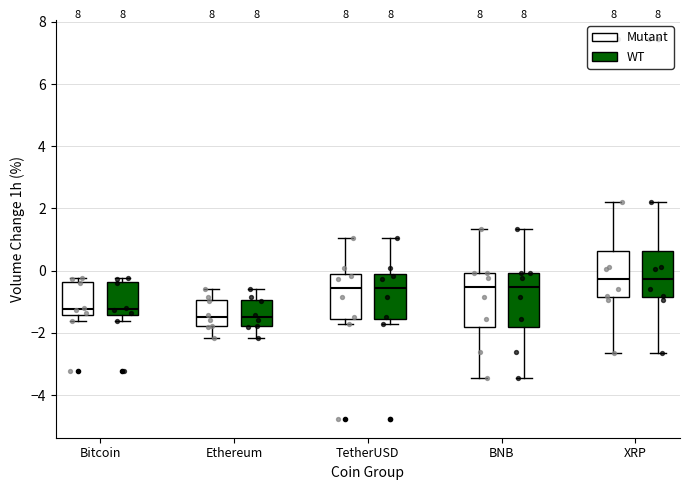

Reading left to right, read every box against the y-axis: the position of its median line, the range the box covers, and the ends of its whiskers. The values are not printed on the chart, so give them approximately, as read against the axis.

Bitcoin (Mutant): median -1.2, box -1.4 to -0.4, whiskers -1.6 to -0.2
Bitcoin (WT): median -1.2, box -1.4 to -0.4, whiskers -1.6 to -0.2
Ethereum (Mutant): median -1.4, box -1.8 to -1.0, whiskers -2.2 to -0.6
Ethereum (WT): median -1.4, box -1.8 to -1.0, whiskers -2.2 to -0.6
TetherUSD (Mutant): median -0.6, box -1.6 to -0.2, whiskers -1.8 to 1.0
TetherUSD (WT): median -0.6, box -1.6 to -0.2, whiskers -1.8 to 1.0
BNB (Mutant): median -0.6, box -1.8 to 0.0, whiskers -3.4 to 1.4
BNB (WT): median -0.6, box -1.8 to 0.0, whiskers -3.4 to 1.4
XRP (Mutant): median -0.2, box -0.8 to 0.6, whiskers -2.6 to 2.2
XRP (WT): median -0.2, box -0.8 to 0.6, whiskers -2.6 to 2.2